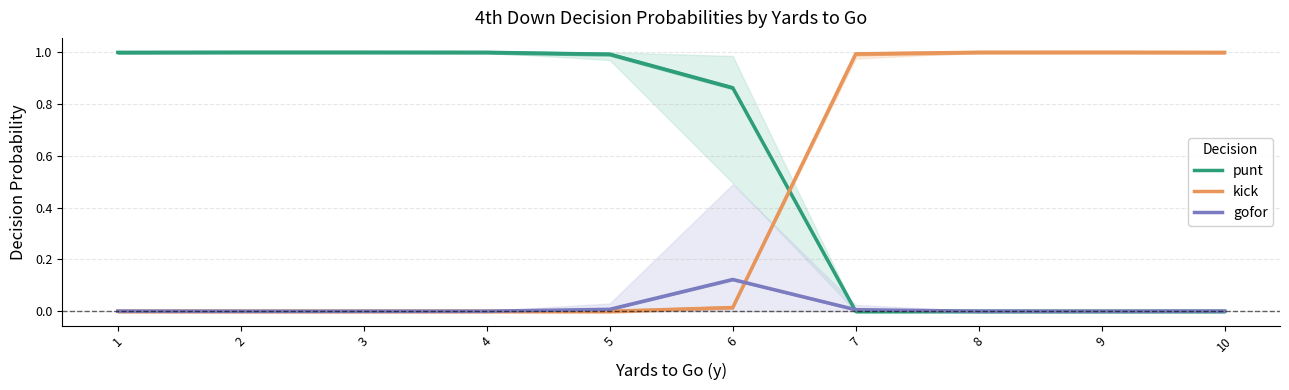

How many categories are shown in the chart?

10